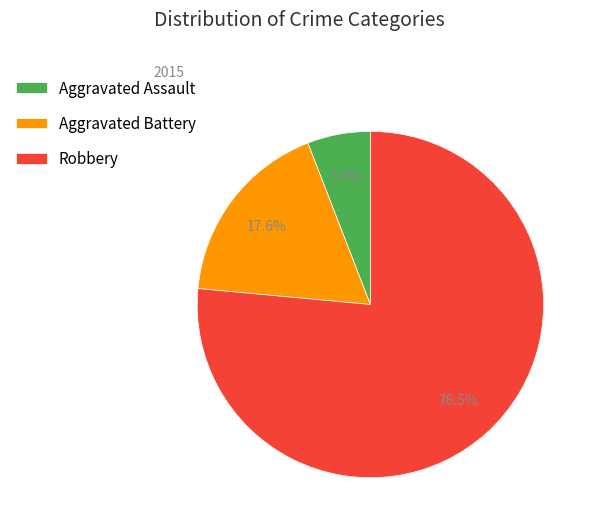

What is the ratio of the value at Robbery to the value at Aggravated Assault?

13.0